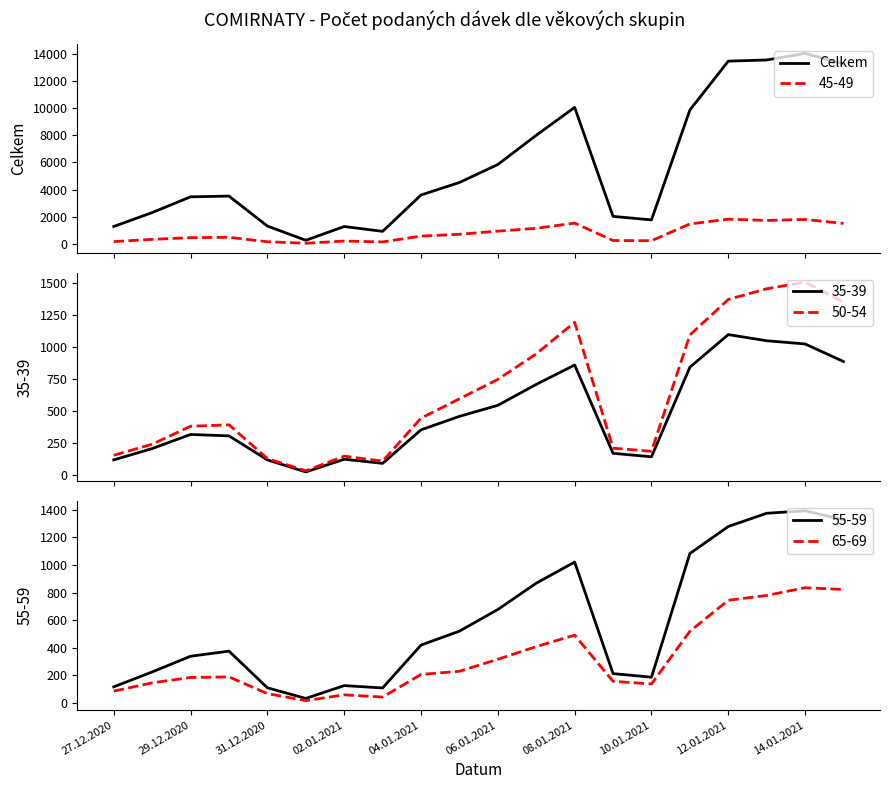

What is the average value?

5714